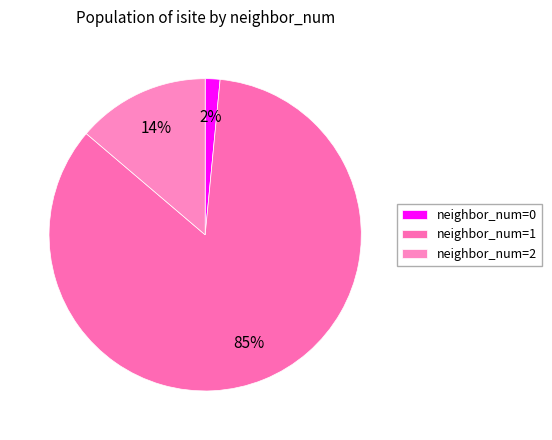

Count the number of slices in the pie.

3